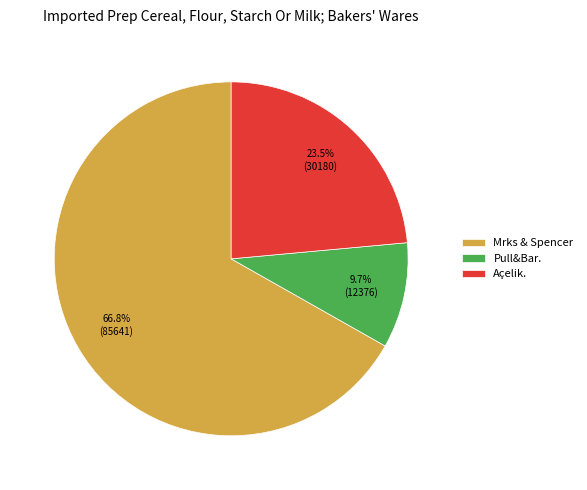

Count the number of slices in the pie.

3